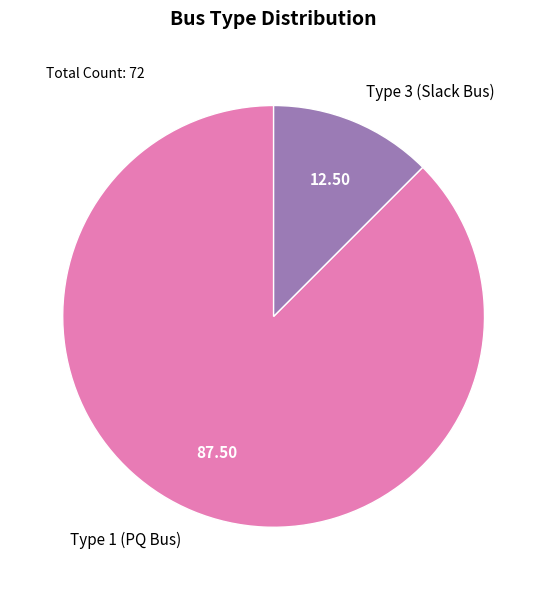

Rank the categories by value from lowest to highest.

Type 3 (Slack Bus), Type 1 (PQ Bus)